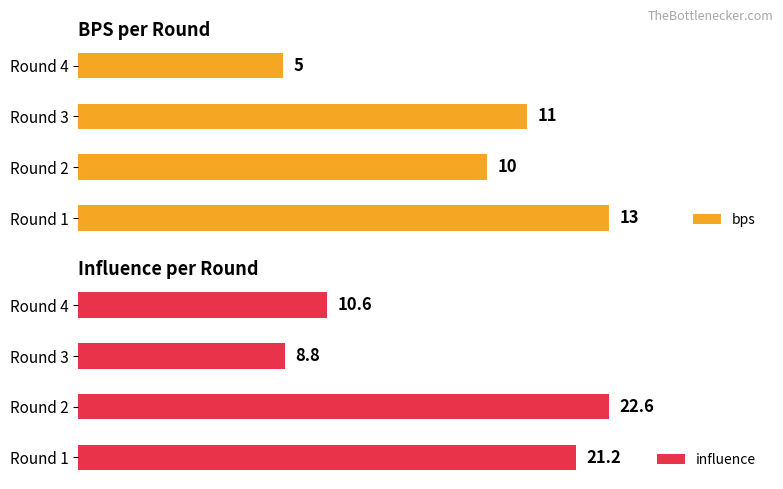

At which label does influence reach its minimum?

Round 3